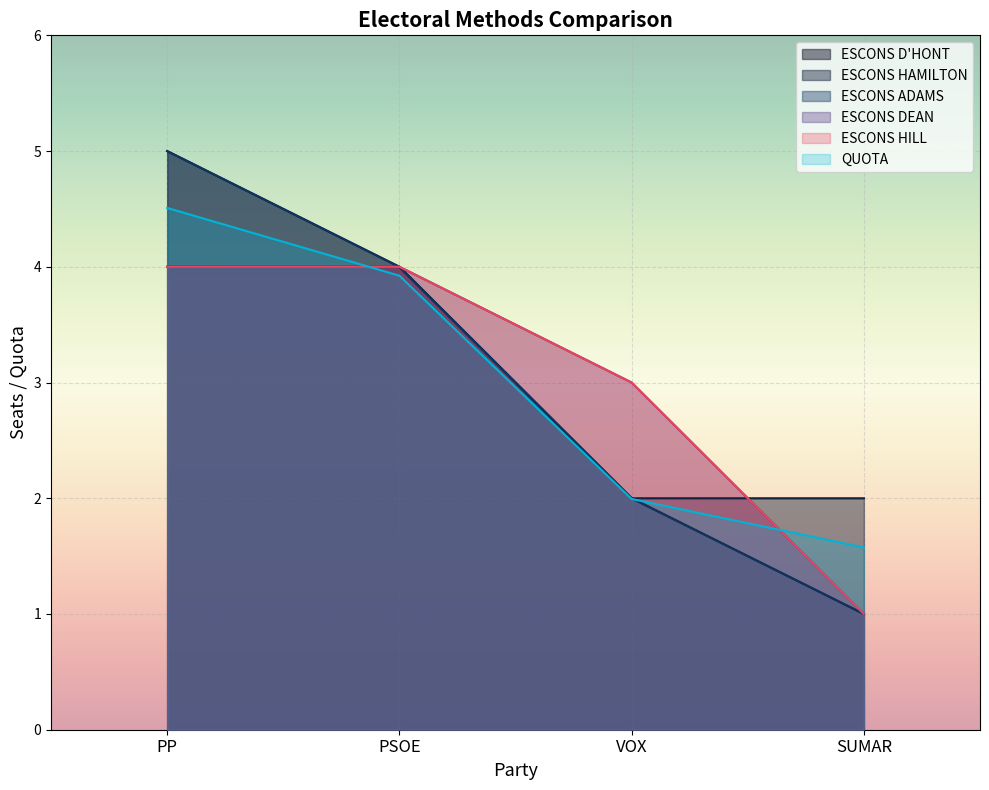

What is the label of the 2nd point from the right?

VOX